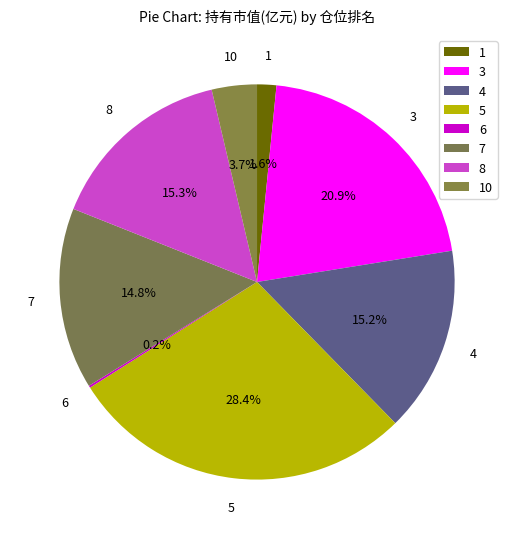

What percentage do 3 and 1 together represent?

22.5%